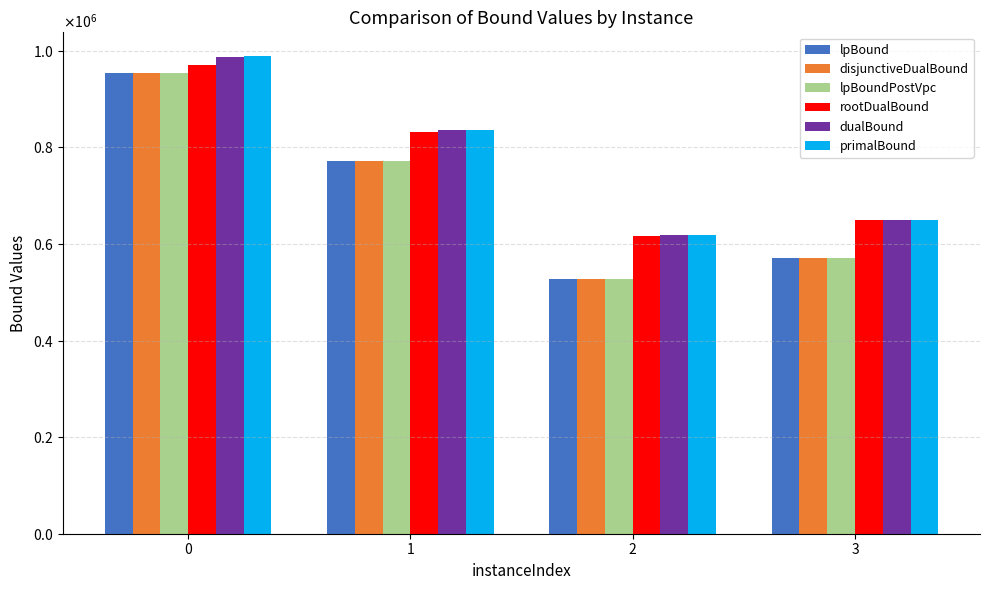

At 0, list the series in order from largest to smallest.

primalBound, dualBound, rootDualBound, lpBound, disjunctiveDualBound, lpBoundPostVpc